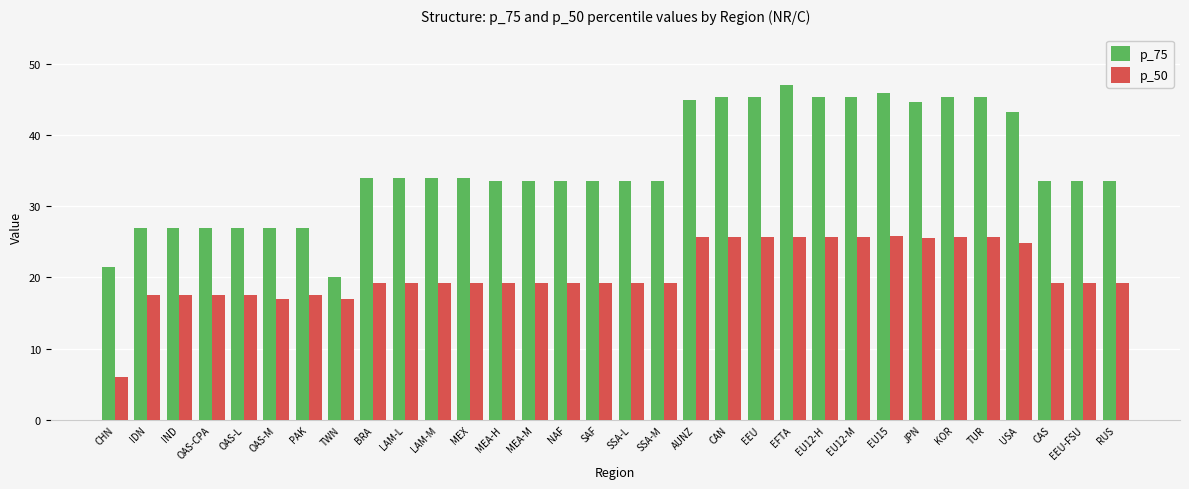

What position from the left is RUS?

32